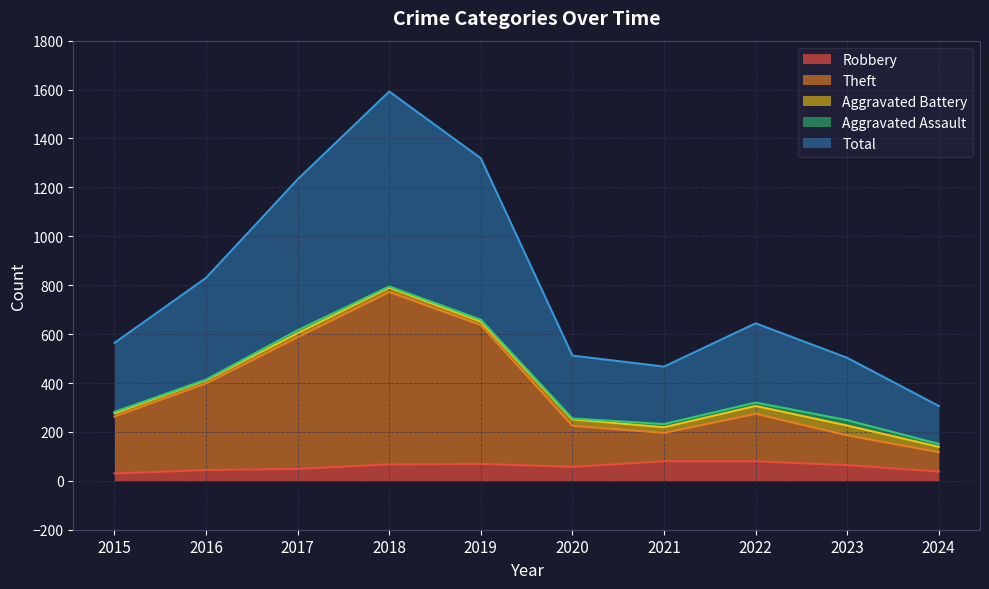

What is the value of the Theft point at the 10th from the left?

117